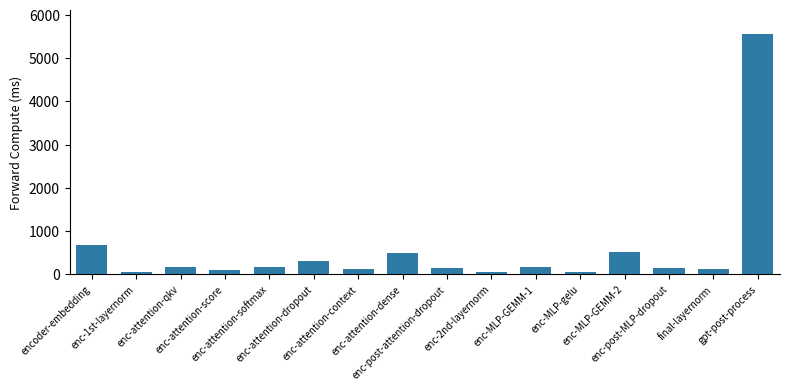

How many values are below 161?

8